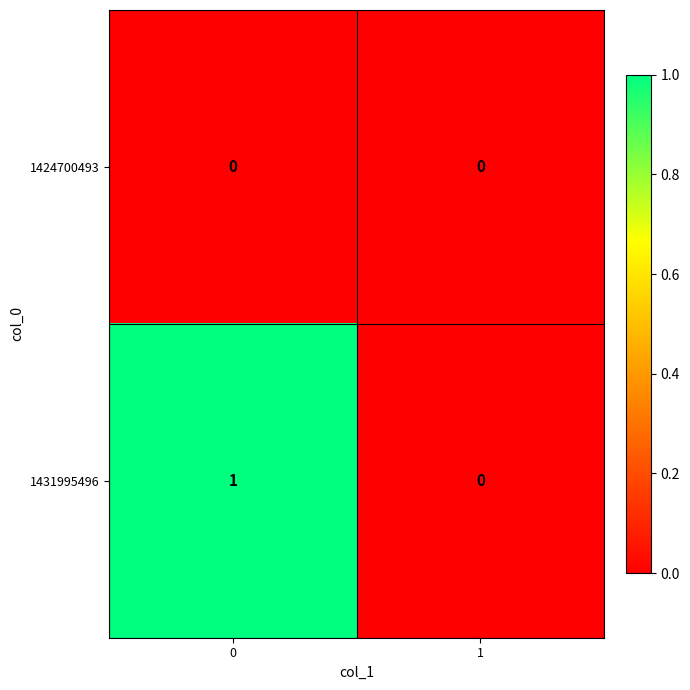

Reading left to right, what are all the values shown in this chart?

1424700493: 0=0	1=0
1431995496: 0=1	1=0